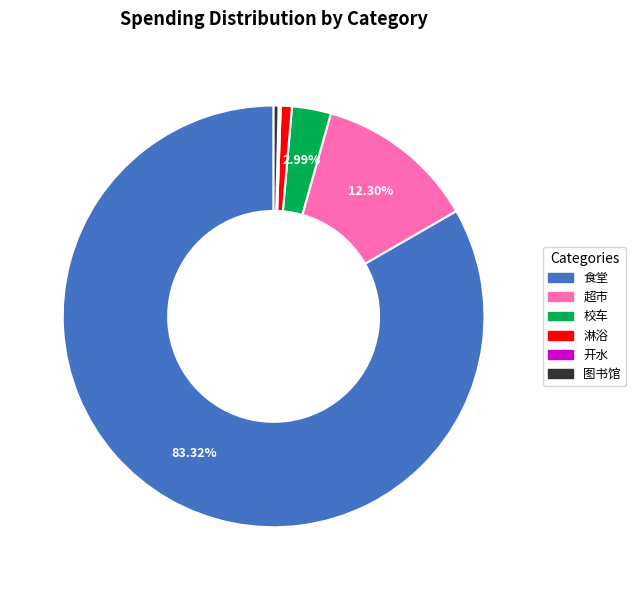

Does 食堂 account for over 50% of the chart?

Yes